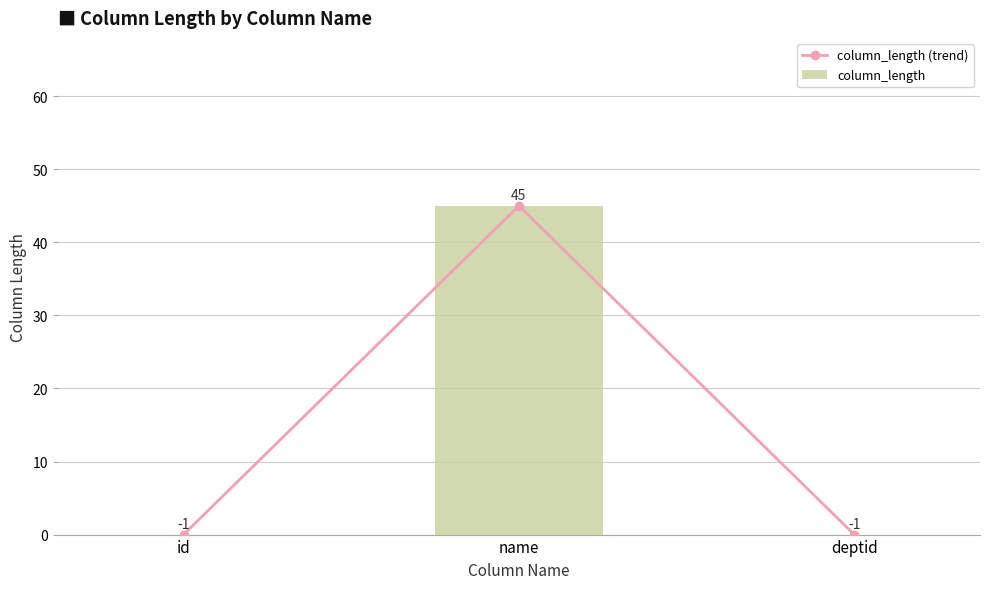

Rank the series by their maximum value, from lowest to highest.

column_length (trend), column_length